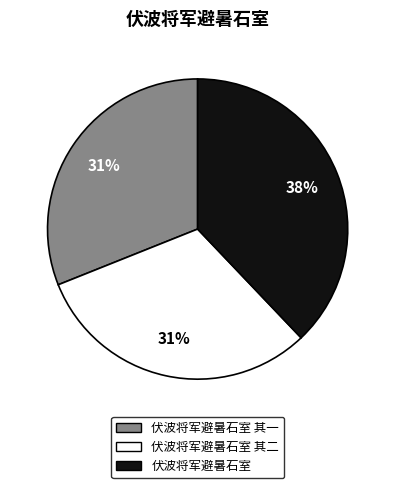

Does any single category account for the majority?

No